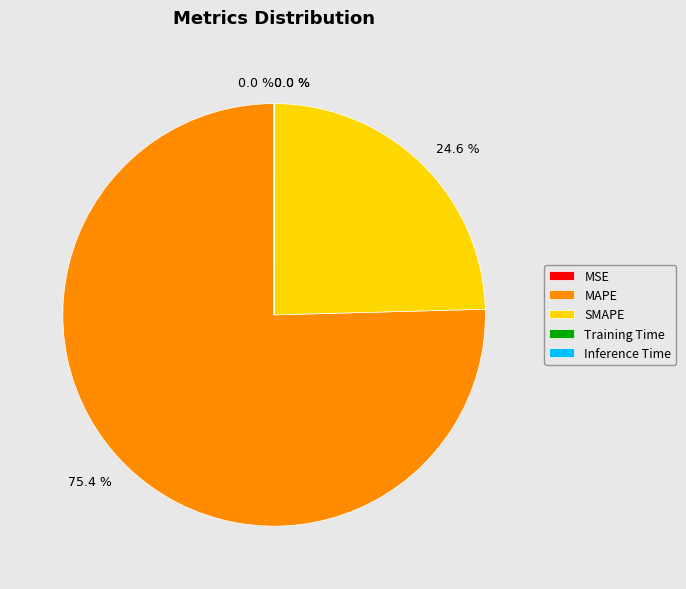

To the nearest percent, what portion does SMAPE represent?

25%